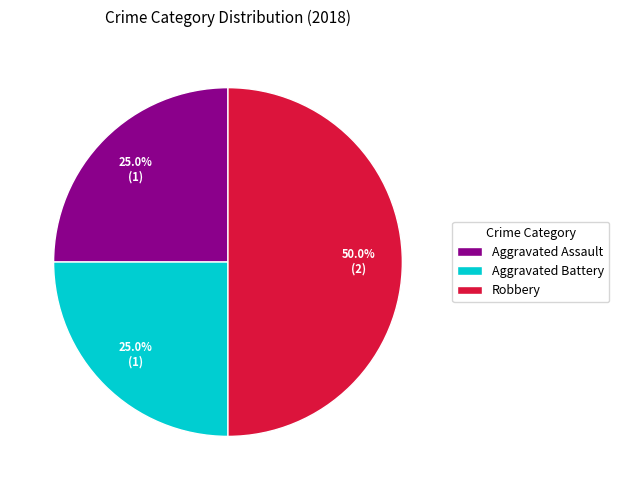

Is the sum of Robbery and Aggravated Battery greater than half?

Yes